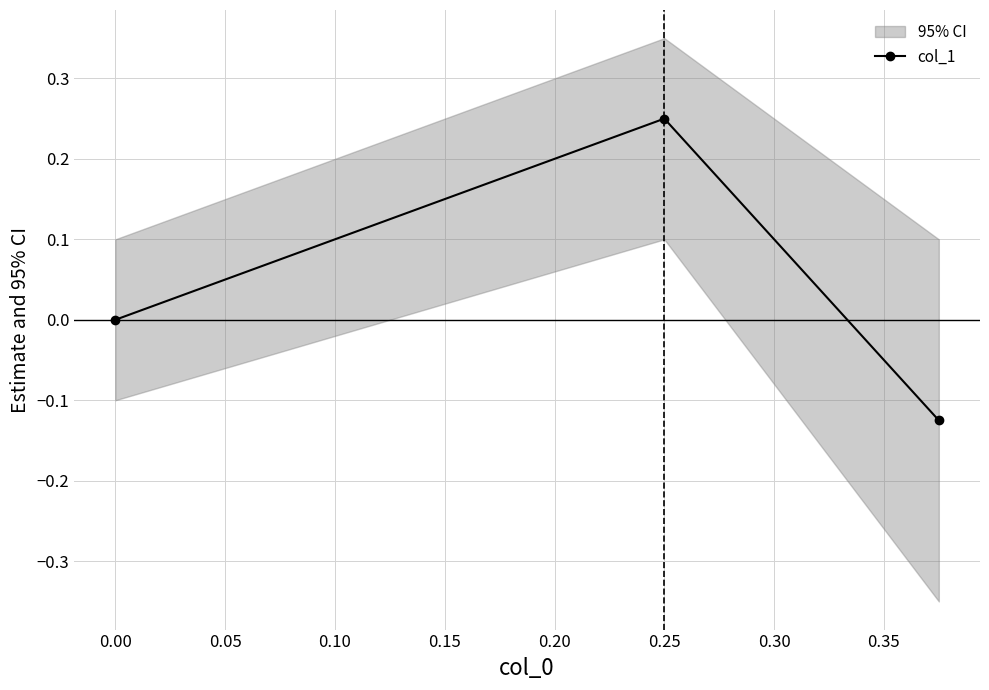

True or false: col_1 has a value of 0.0 at 0.00.

True